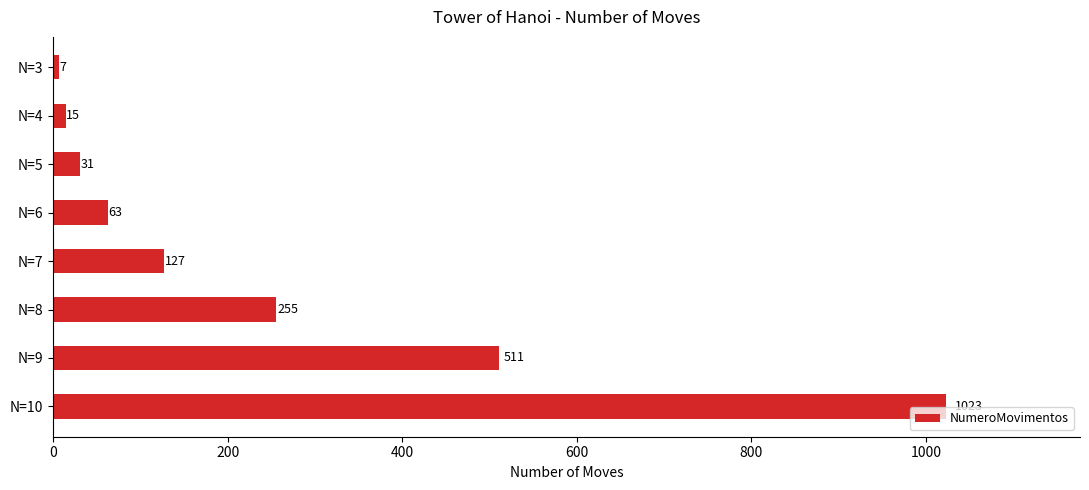

What is the difference between the second highest and second lowest values?

496